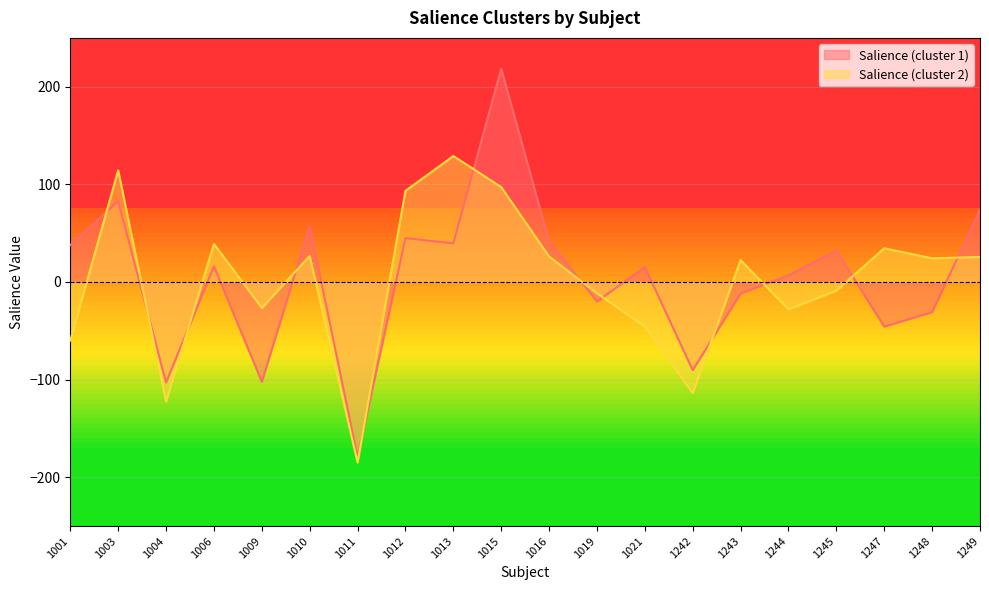

At which category does Salience (cluster 1) reach its first local peak?

1003